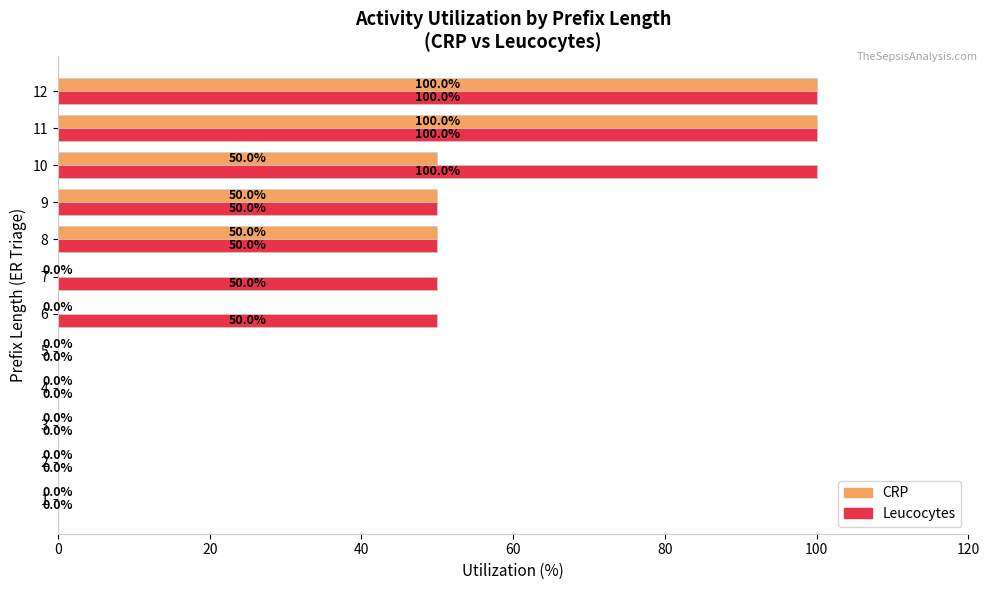

Between 5 and 6, which series saw the biggest shift?

Leucocytes